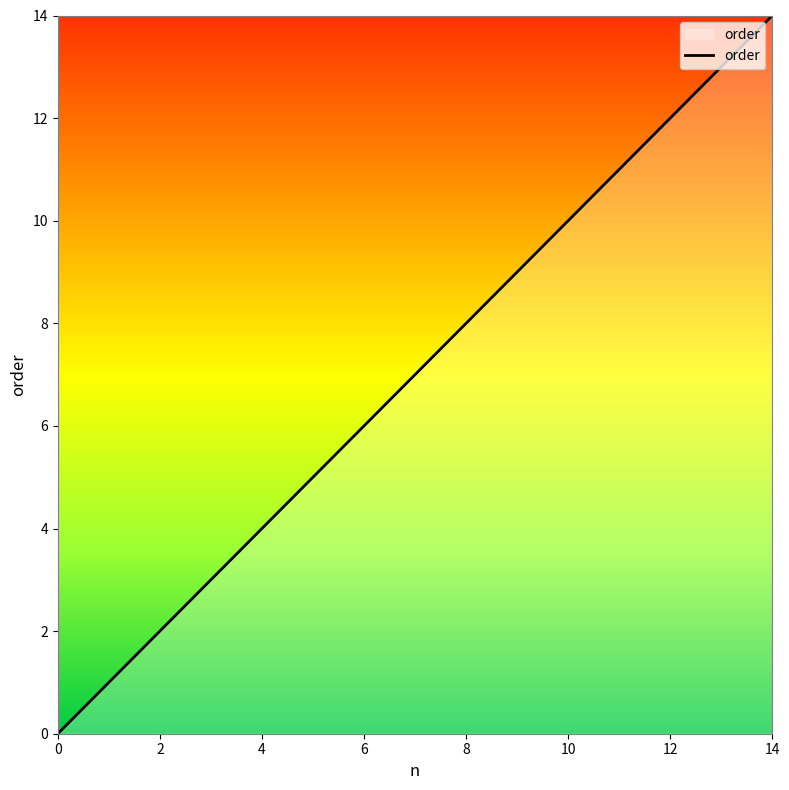

Does the chart display data point markers on the line(s)?

No